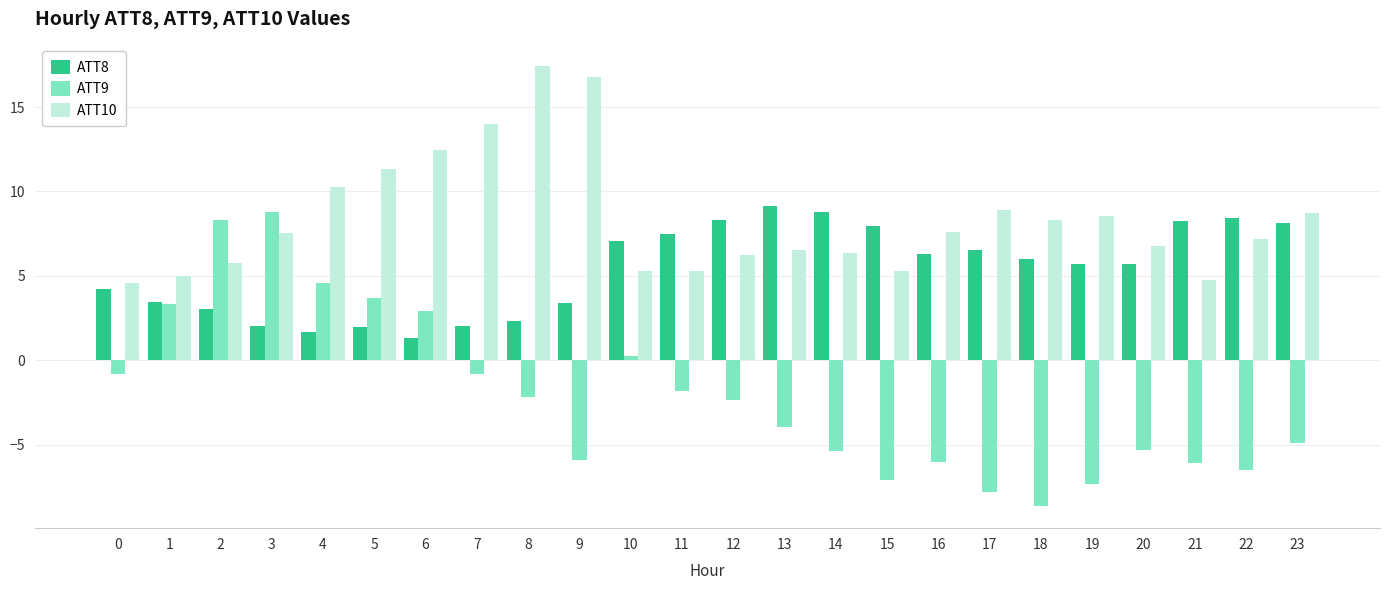

Rank the series by their maximum value, from lowest to highest.

ATT9, ATT8, ATT10